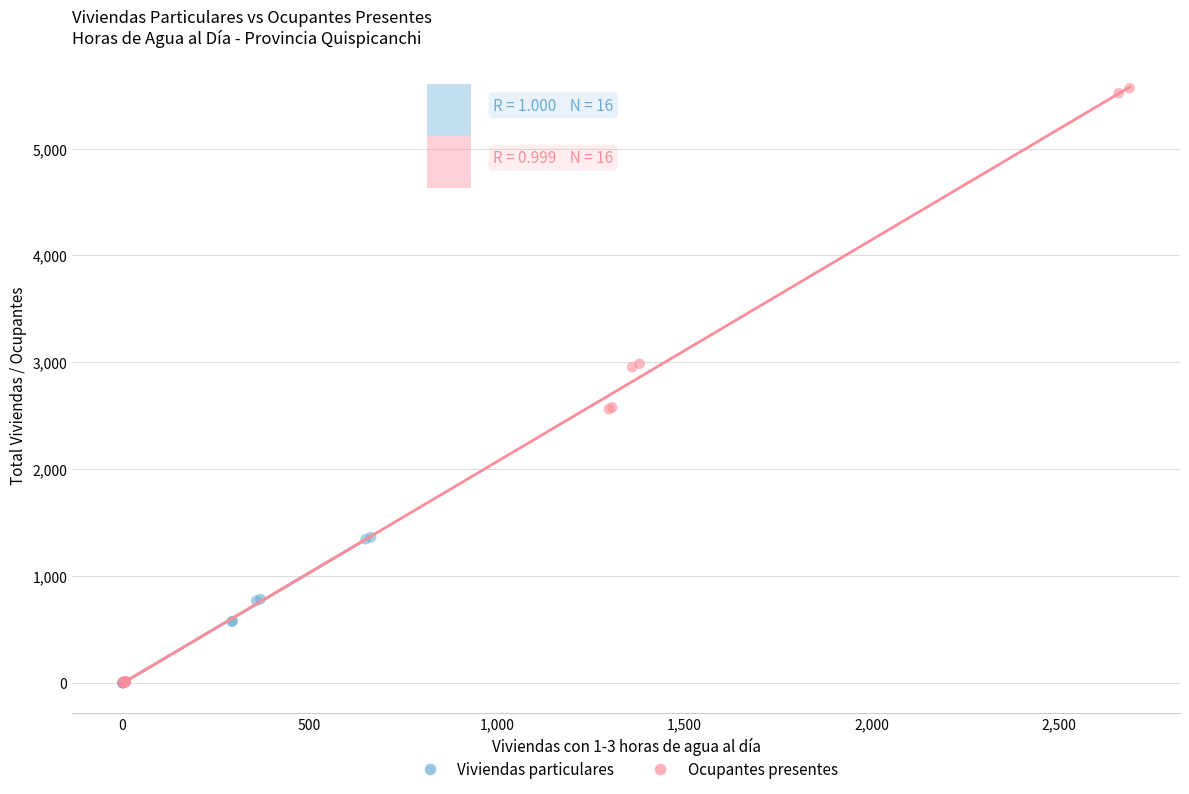

Which series reaches the maximum Y coordinate?

Ocupantes presentes